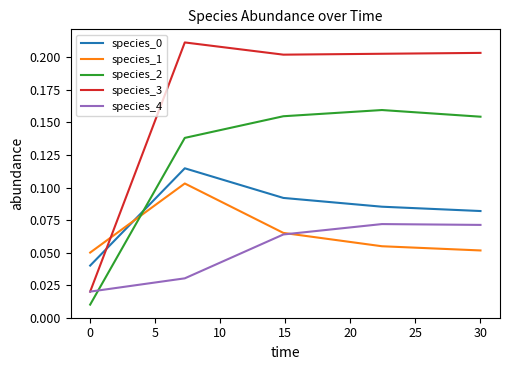

After their last crossing, which series has the higher values: species_1 or species_3?

species_3